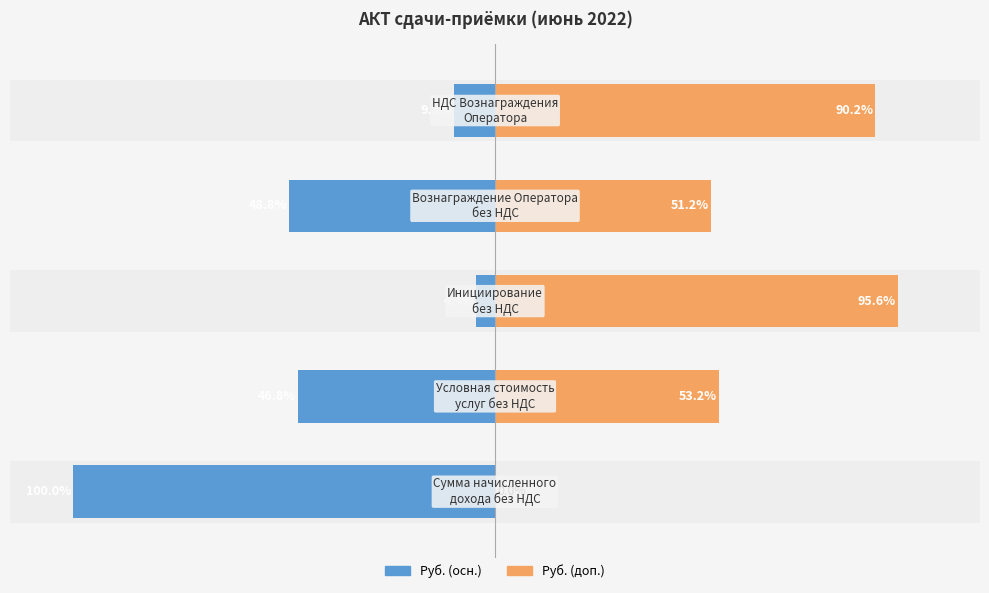

Reading left to right, extract all data points from this chart.

Руб. (осн.): 0=-100.0	1=-46.8	2=-4.4	3=-48.8	4=-9.8
Руб. (доп.): 0=0.0	1=53.2	2=95.6	3=51.2	4=90.2